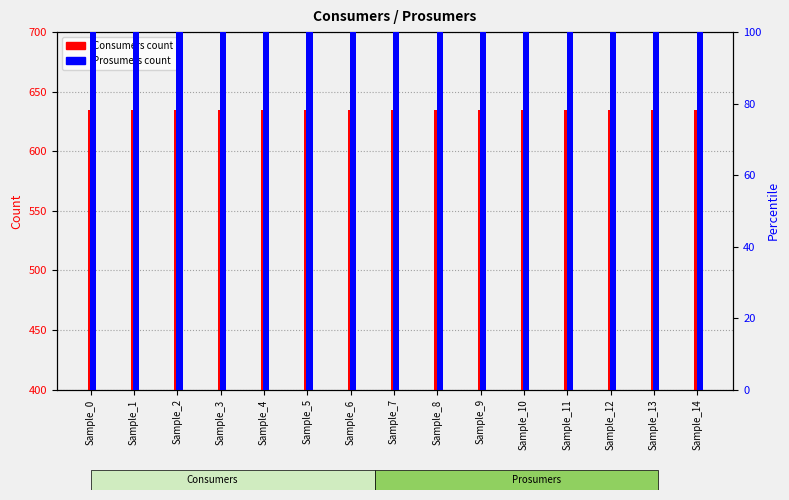

Where is Prosumers nearest to the value 440?

Sample_0